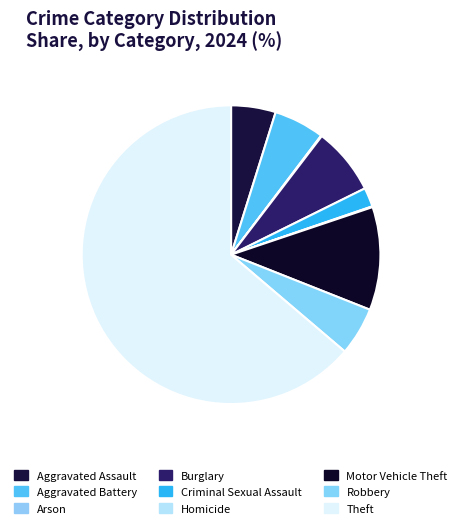

How many segments does this pie chart have?

9